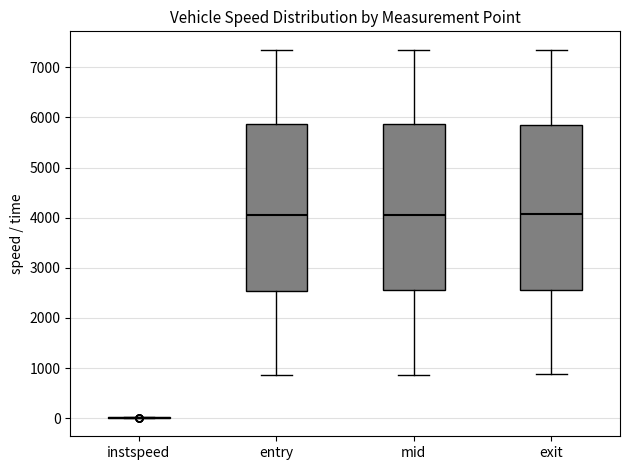

Reading left to right, transcribe this box plot: for each box, give where its median line is, the range the box spans, and where its two whiskers end, as read against the y-axis. The values are not printed on the chart, so give them approximately, as read against the axis.

instspeed: box collapsed to a line at 0, whiskers 0 to 0
entry: median 4100, box 2500 to 5900, whiskers 900 to 7300
mid: median 4100, box 2600 to 5900, whiskers 900 to 7300
exit: median 4100, box 2600 to 5800, whiskers 900 to 7400